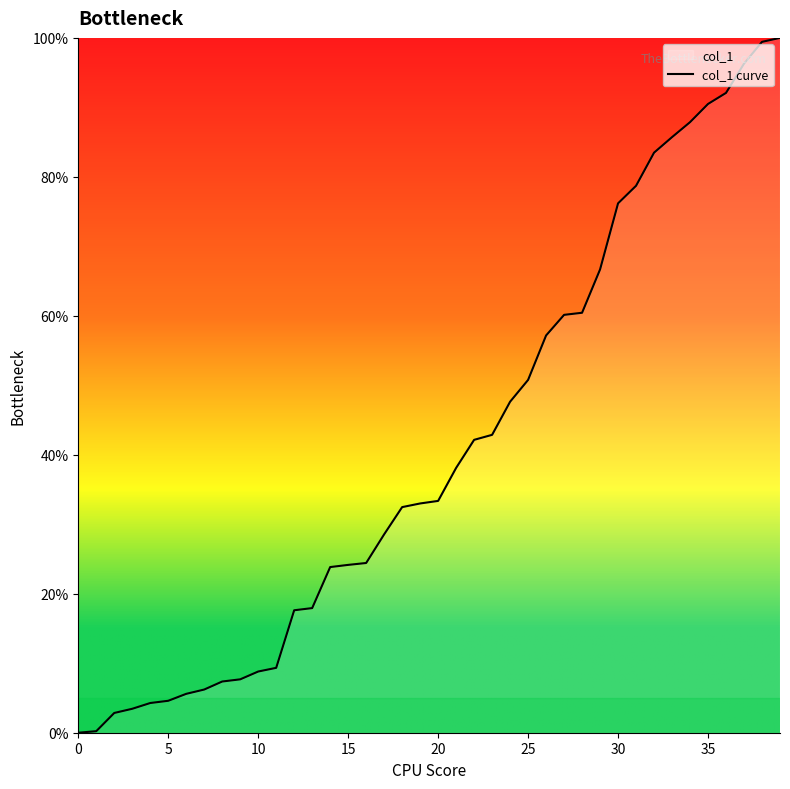

What is the difference between the maximum and minimum values?

100.0